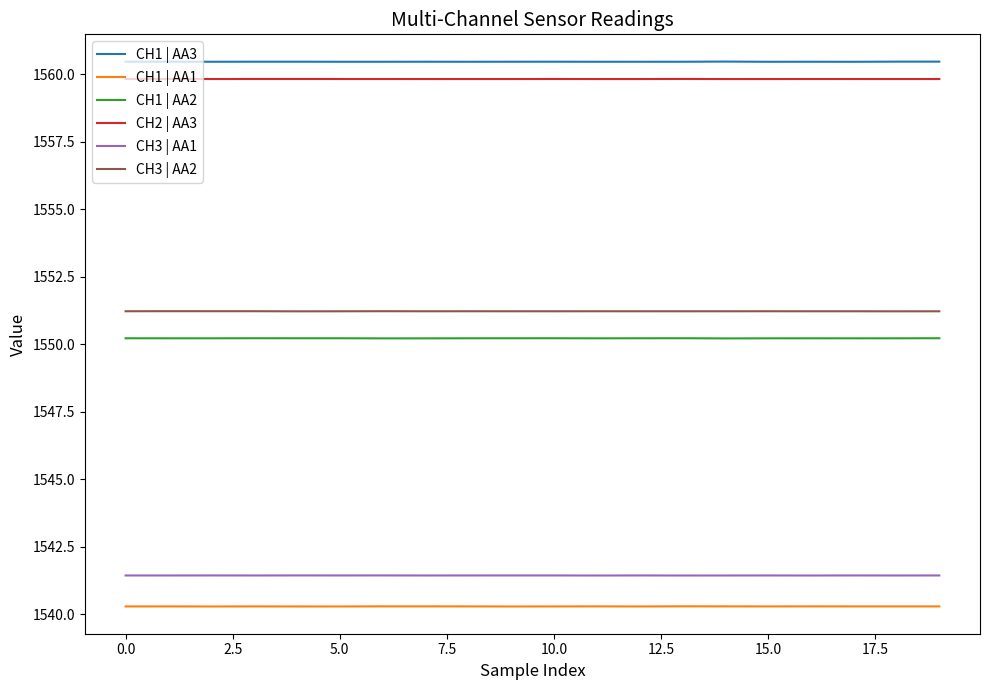

True or false: CH3 | AA1 has more than 0 interior local peaks.

True